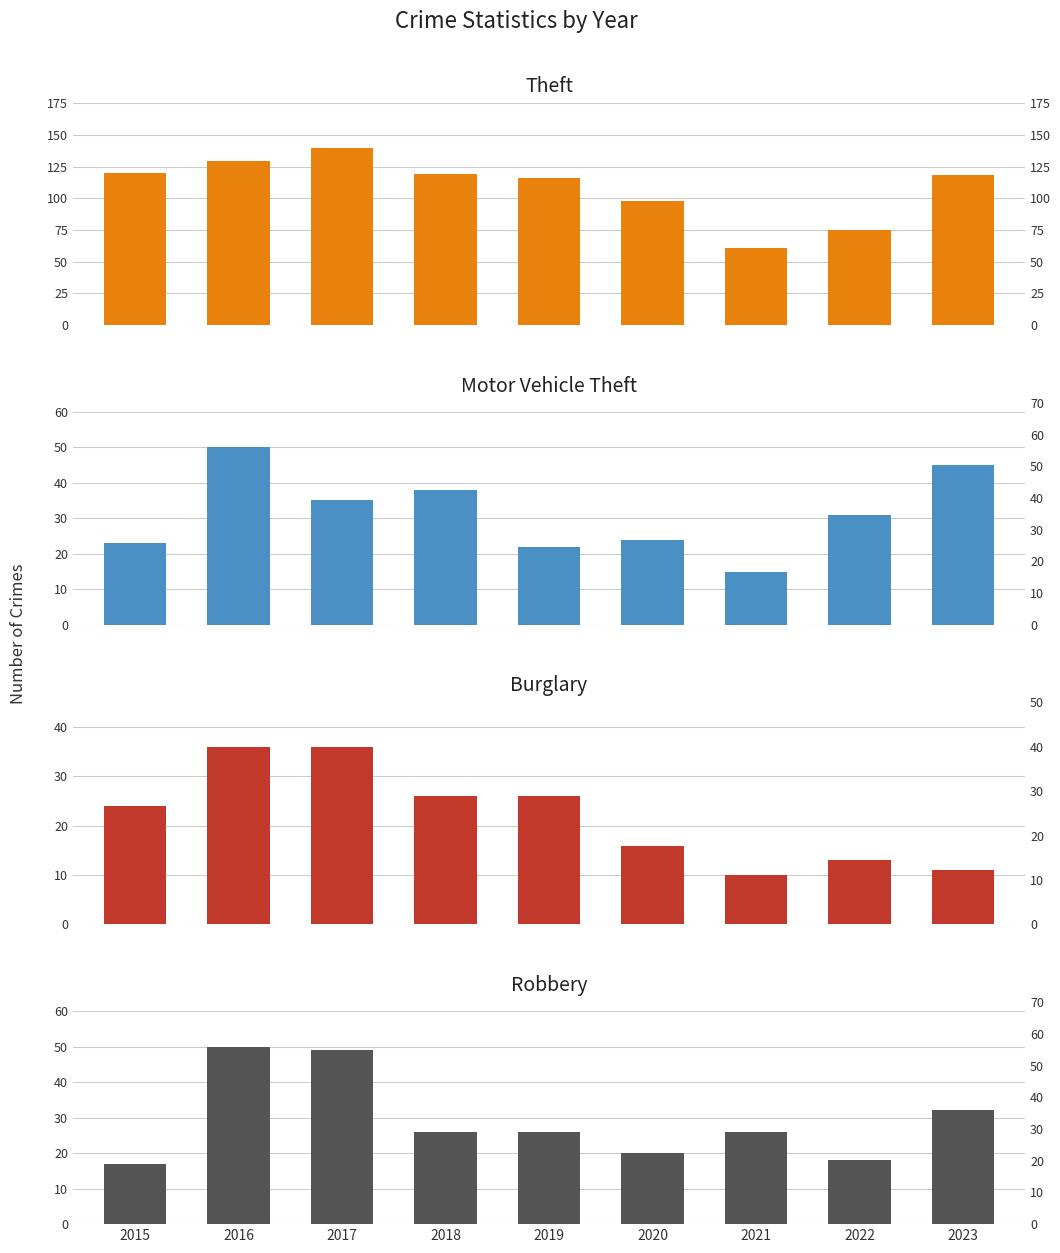

Rank the series at 2015 from lowest to highest value.

Robbery, Motor Vehicle Theft, Burglary, Theft